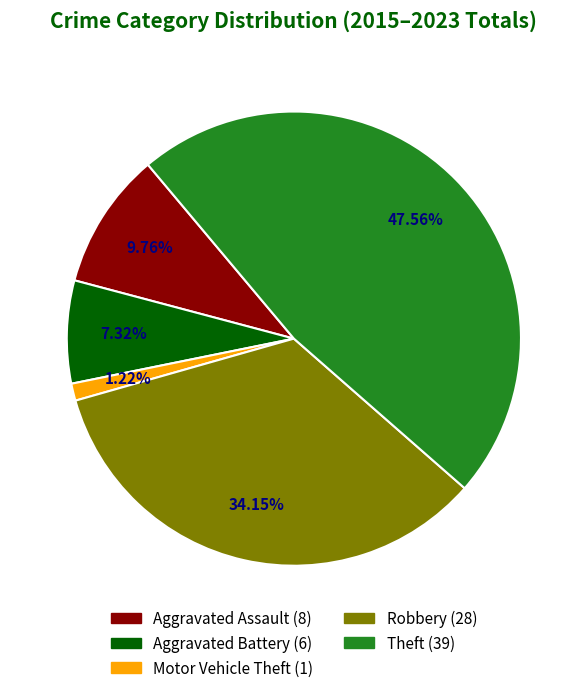

How many segments does this pie chart have?

5